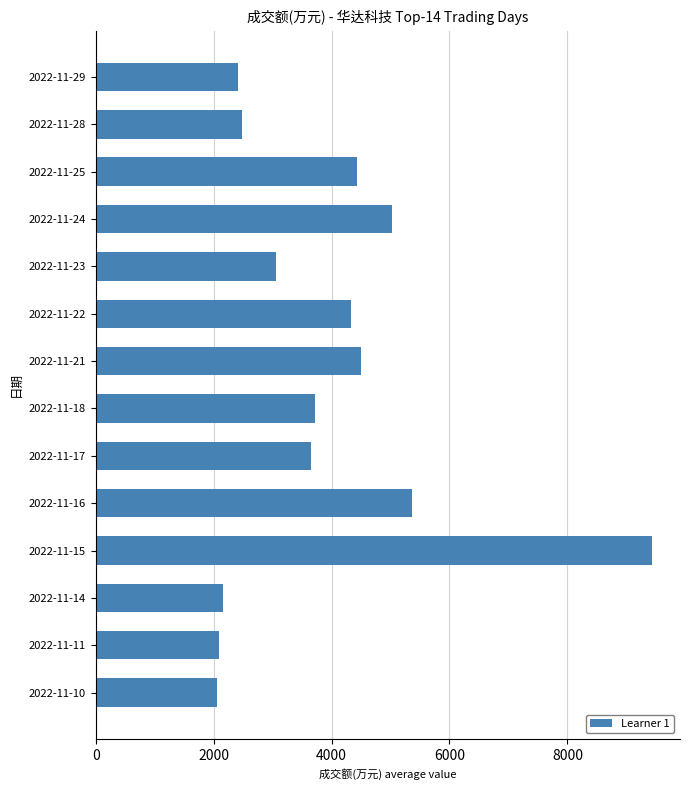

At which label is the value closest to 5750?

2022-11-16